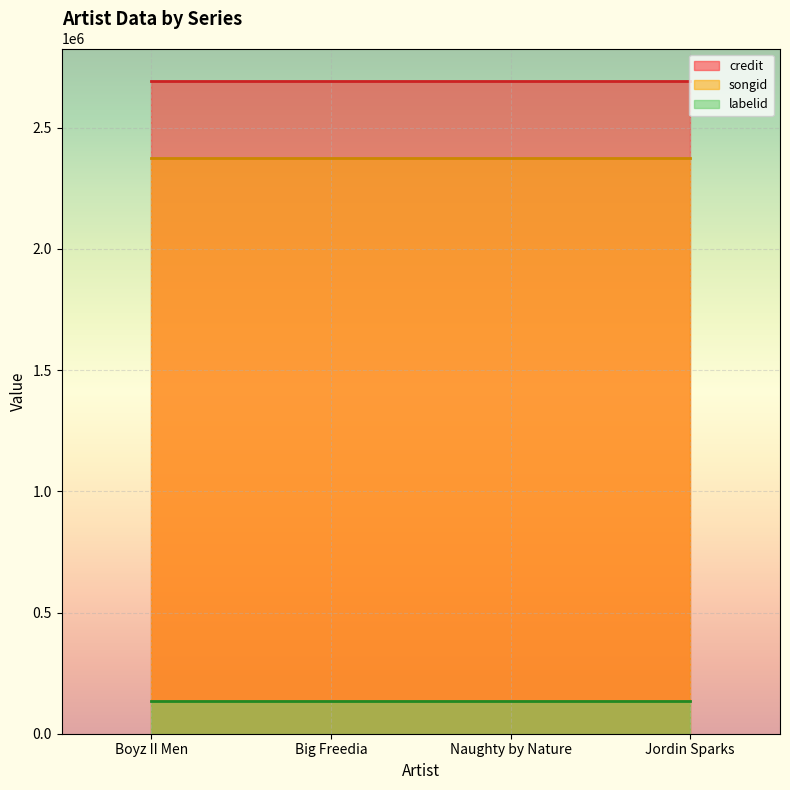

What is the total value across all series at Jordin Sparks?

5198764